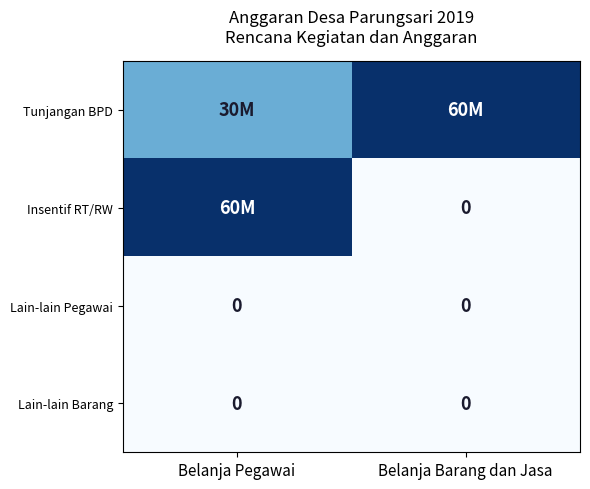

What is the difference between the highest and lowest values at Belanja Barang dan Jasa?

60000000